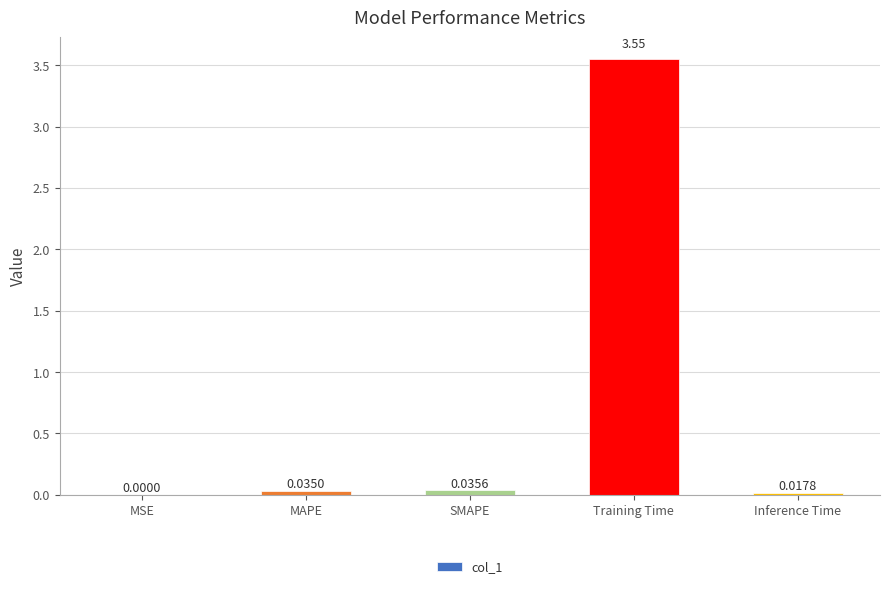

What is the sum of all values?

3.6